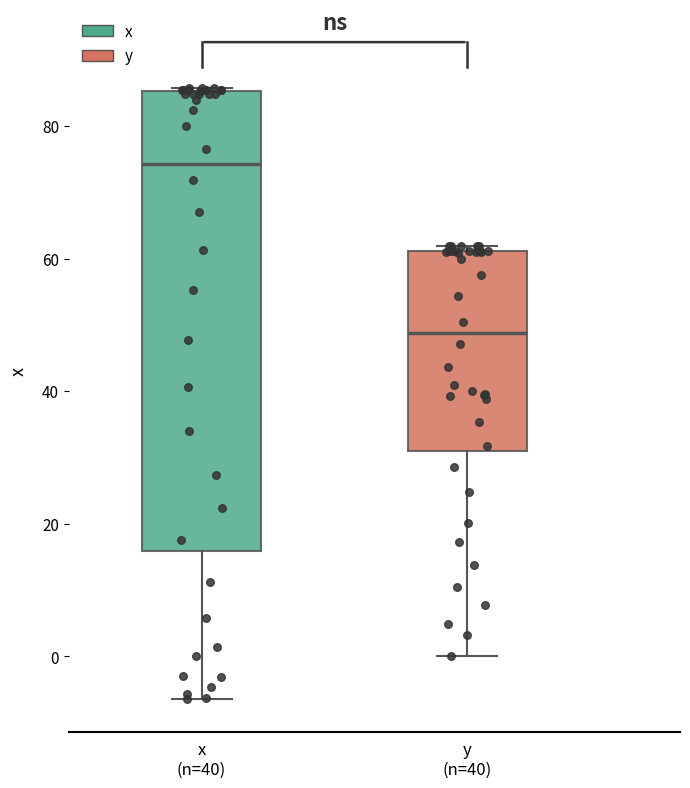

Which box's median line is the lowest?

y (n=40)